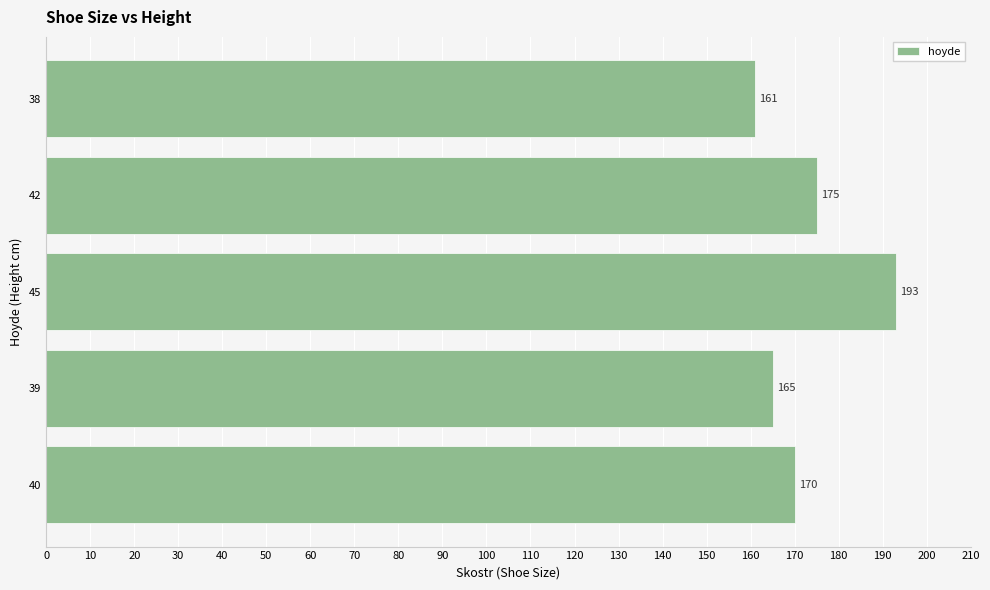

How many values are below 170?

2